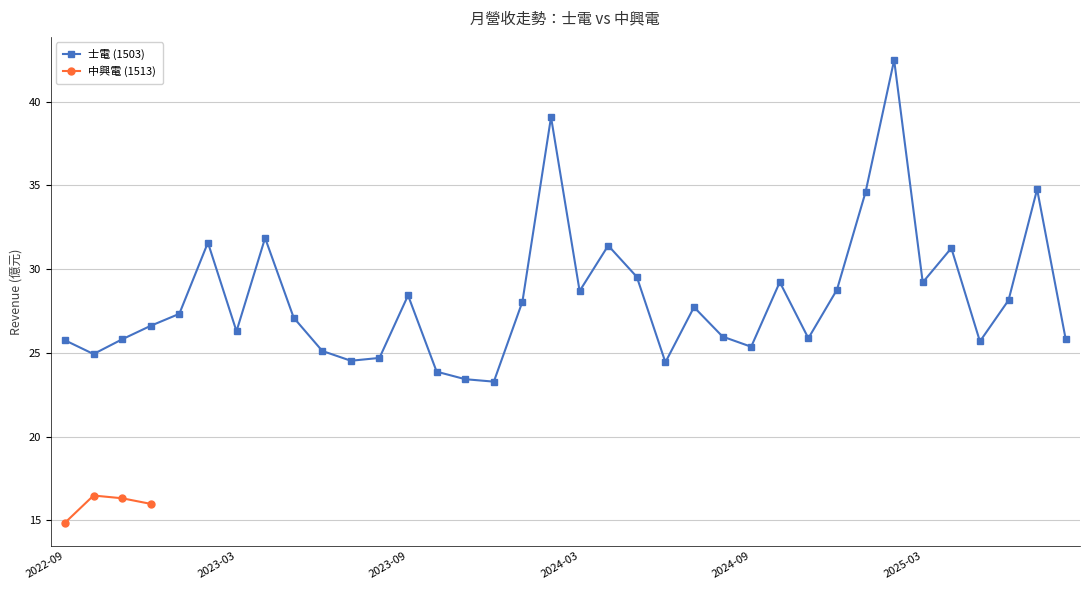

True or false: there are more than 0 points higher than both neighbors.

True